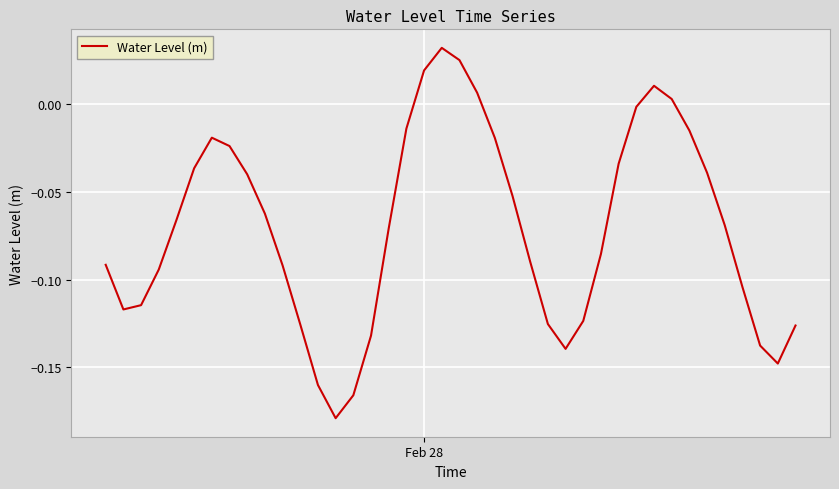

Does the chart have visible grid lines?

Yes